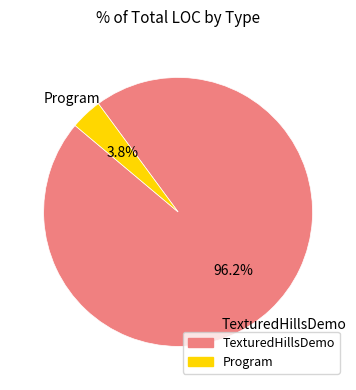

Is there a majority slice in this chart?

Yes